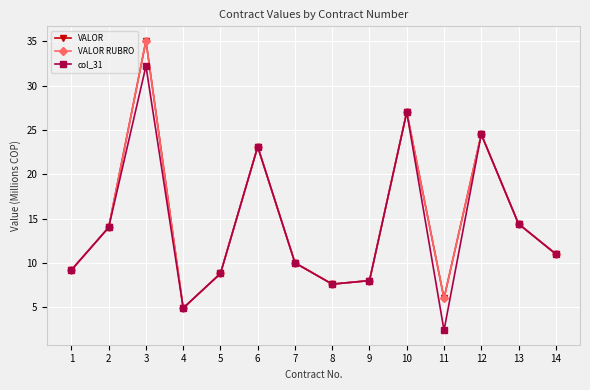

What is the smallest value displayed?

2.4